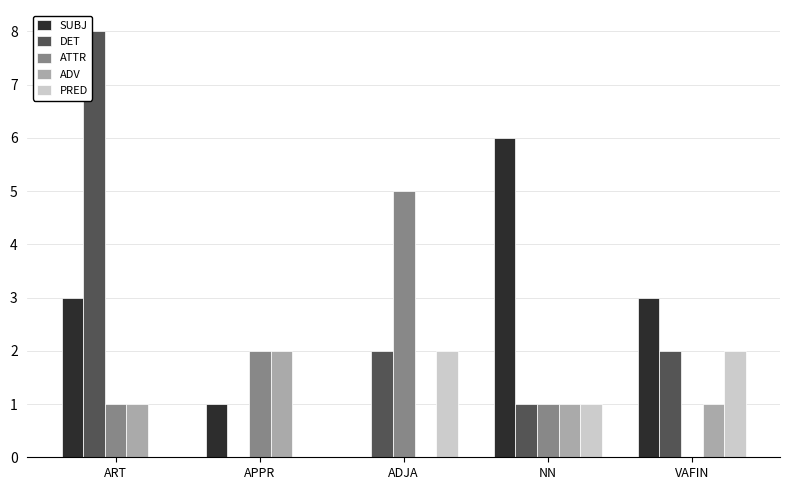

Is the value of PRED at APPR greater than the value of DET at NN?

No